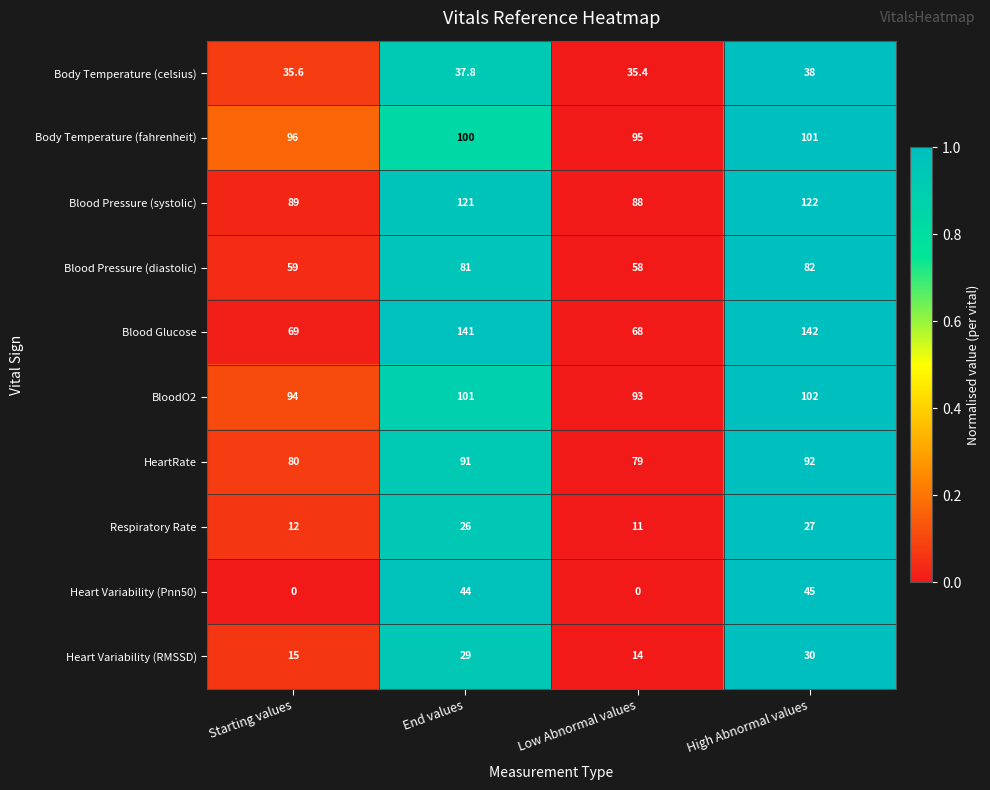

What is the total value across all series at End values?

771.8